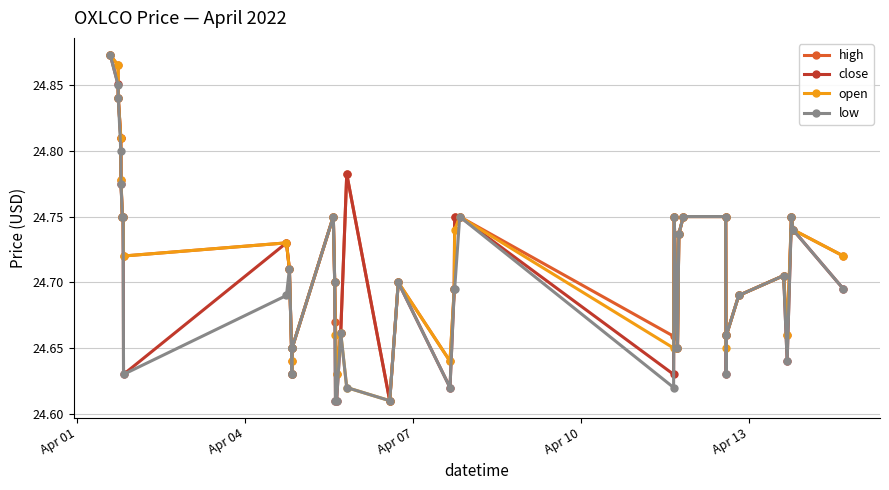

Count the high values in the range 24 to 25.

40